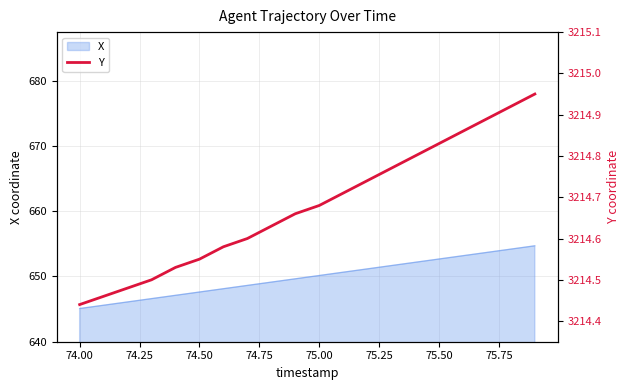

What is the minimum value for X?

645.1